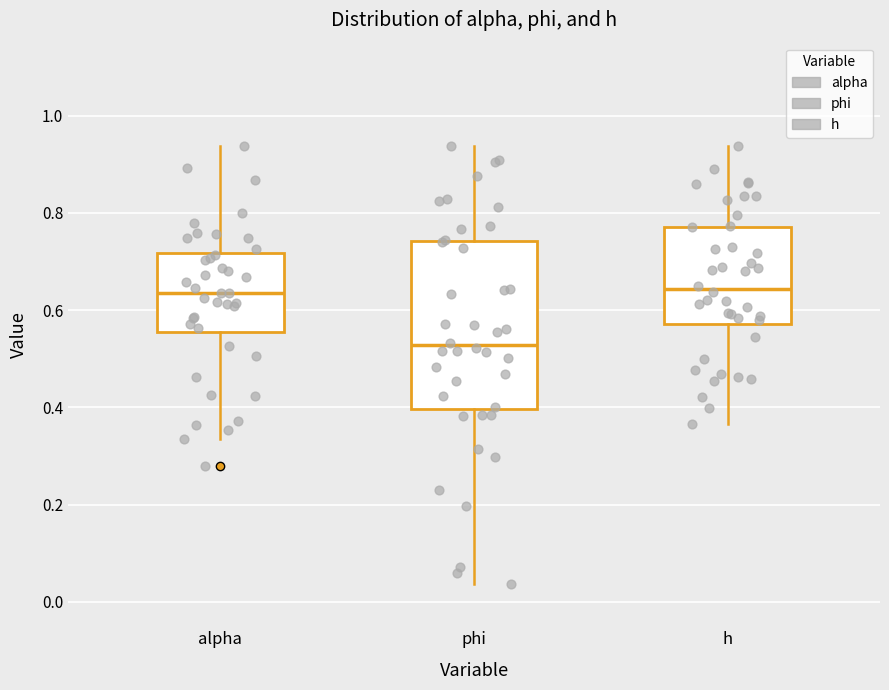

Reading left to right, transcribe this box plot: for each box, give where its median line is, the range the box spans, and where its two whiskers end, as read against the y-axis. The values are not printed on the chart, so give them approximately, as read against the axis.

alpha: median 0.64, box 0.56 to 0.72, whiskers 0.34 to 0.94
phi: median 0.52, box 0.40 to 0.74, whiskers 0.04 to 0.94
h: median 0.64, box 0.58 to 0.78, whiskers 0.36 to 0.94